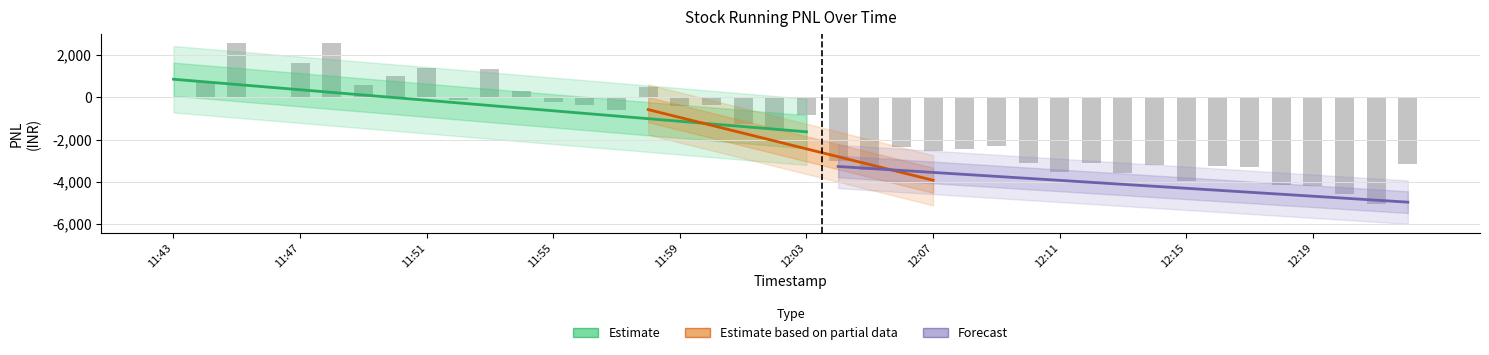

Is it true that the value at 2023-07-18 11:54 is 312.0?

True